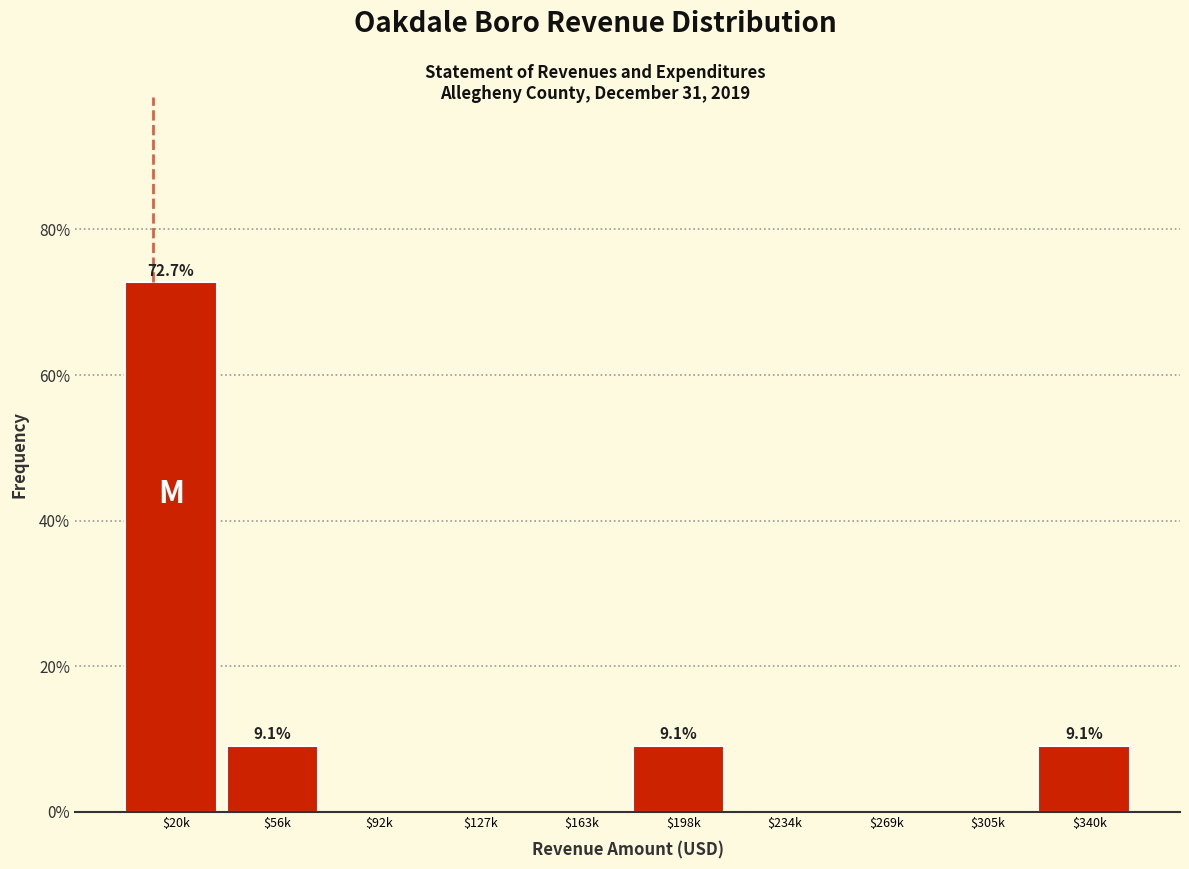

Which label corresponds to the largest value in the chart?

$20k